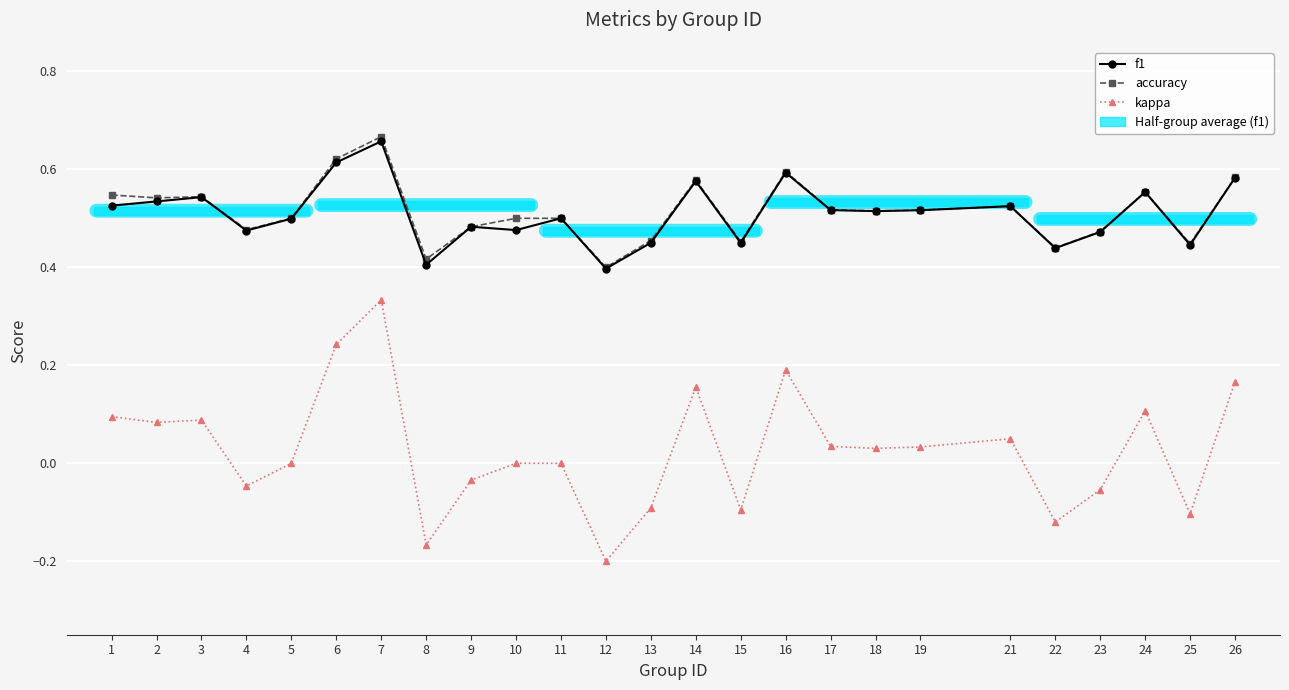

True or false: accuracy and f1 intersect in this chart.

False